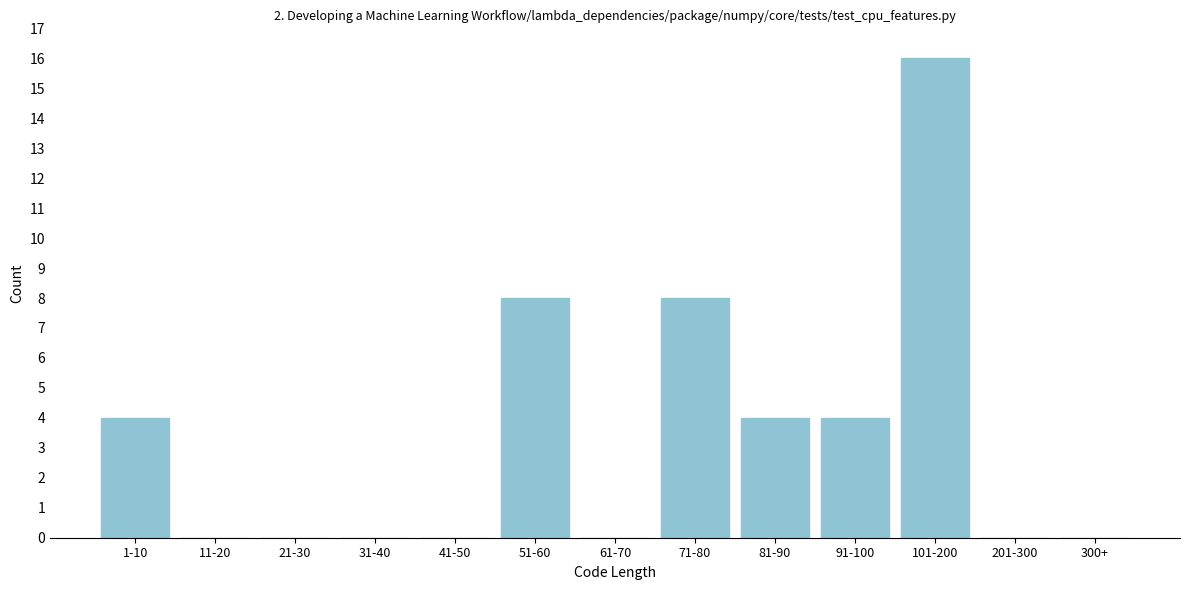

Reading left to right, what are all the values shown in this chart?

1-10=4	11-20=0	21-30=0	31-40=0	41-50=0	51-60=8	61-70=0	71-80=8	81-90=4	91-100=4	101-200=16	201-300=0	300+=0